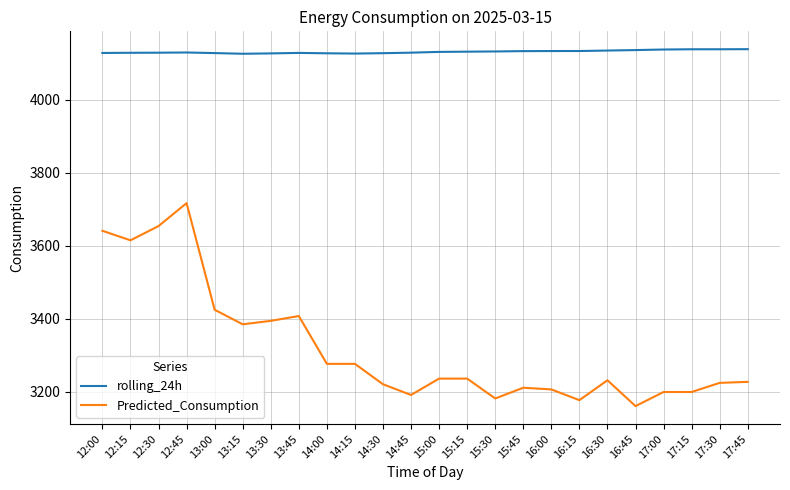

Which series has the largest range (max minus min)?

Predicted_Consumption